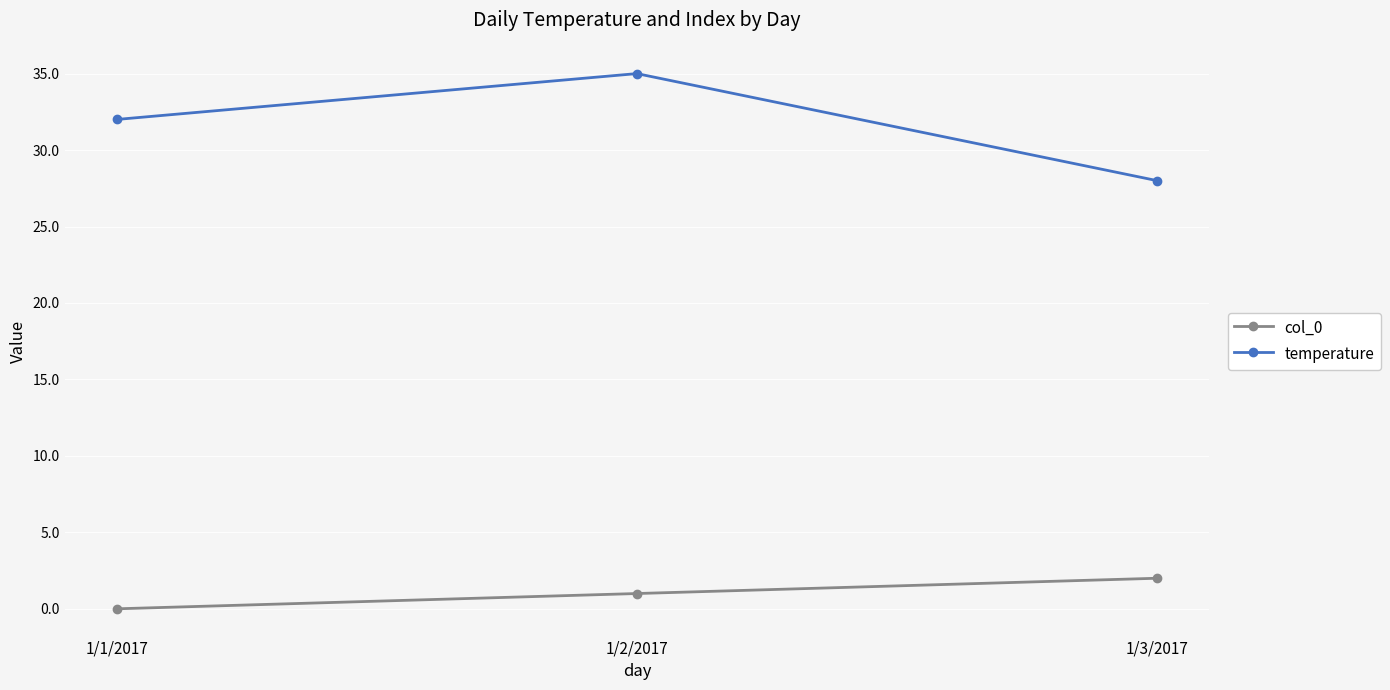

Reading right to left, list all the values displayed in this chart.

col_0: 2	1	0
temperature: 28	35	32